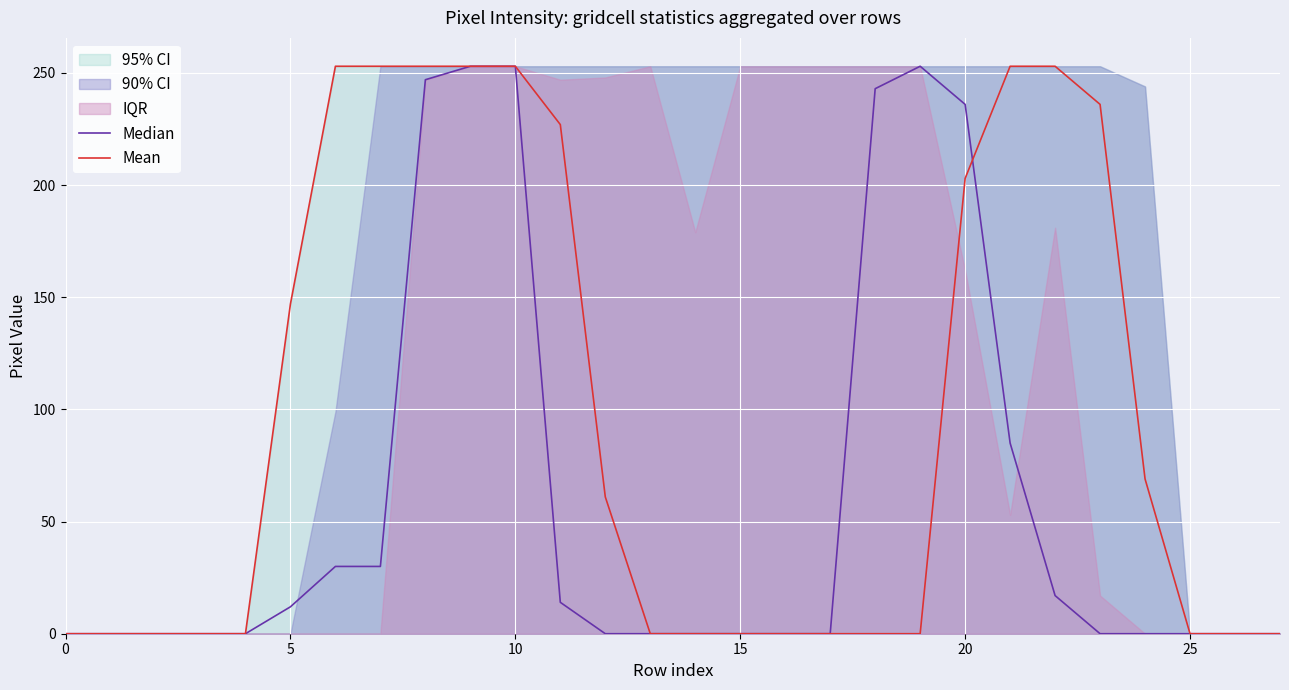

Which series has the largest total across all categories?

Mean